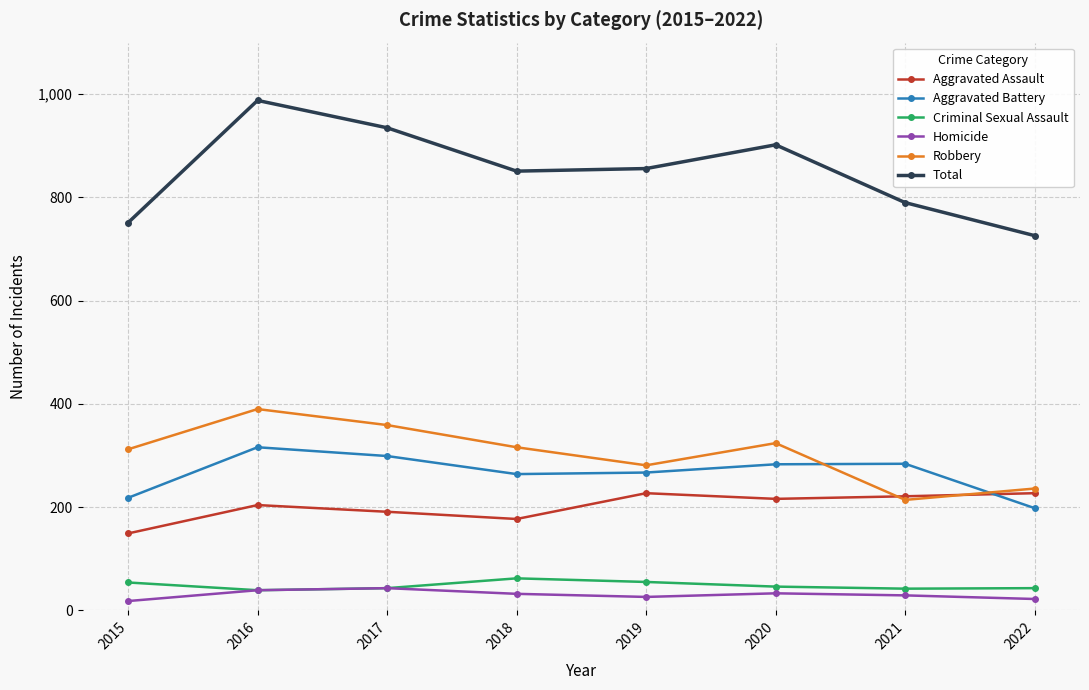

What is the difference between the maximum and minimum values in the Criminal Sexual Assault series?

23